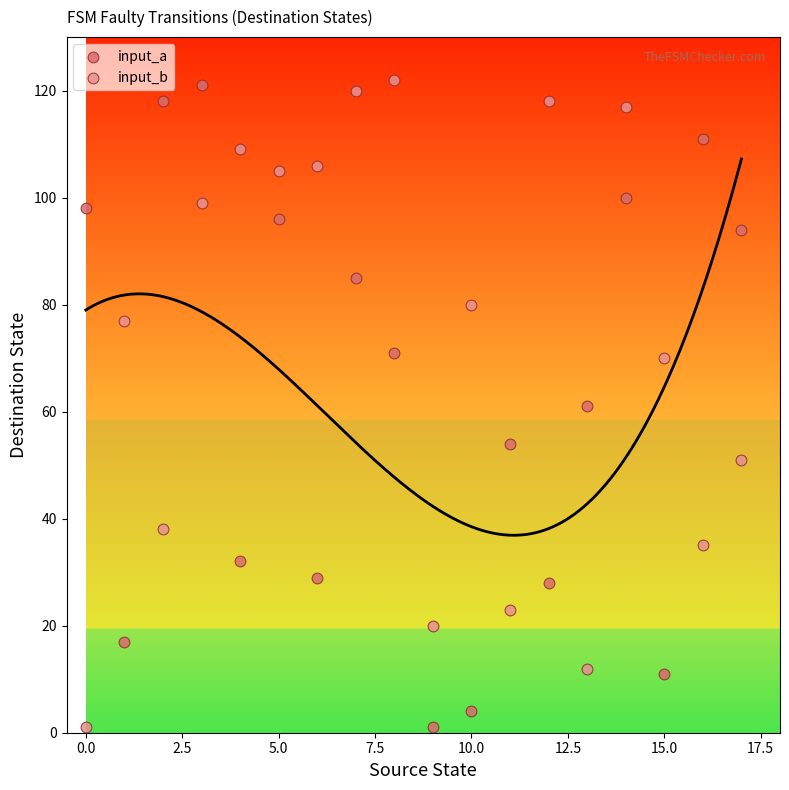

Across all data points, what is the range of Y values (max minus min)?

121